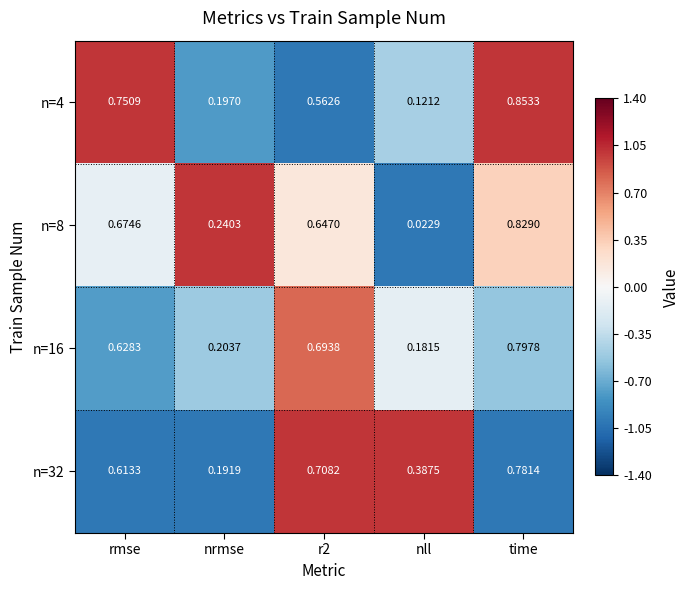

Which series changed the most between nrmse and r2?

n=32